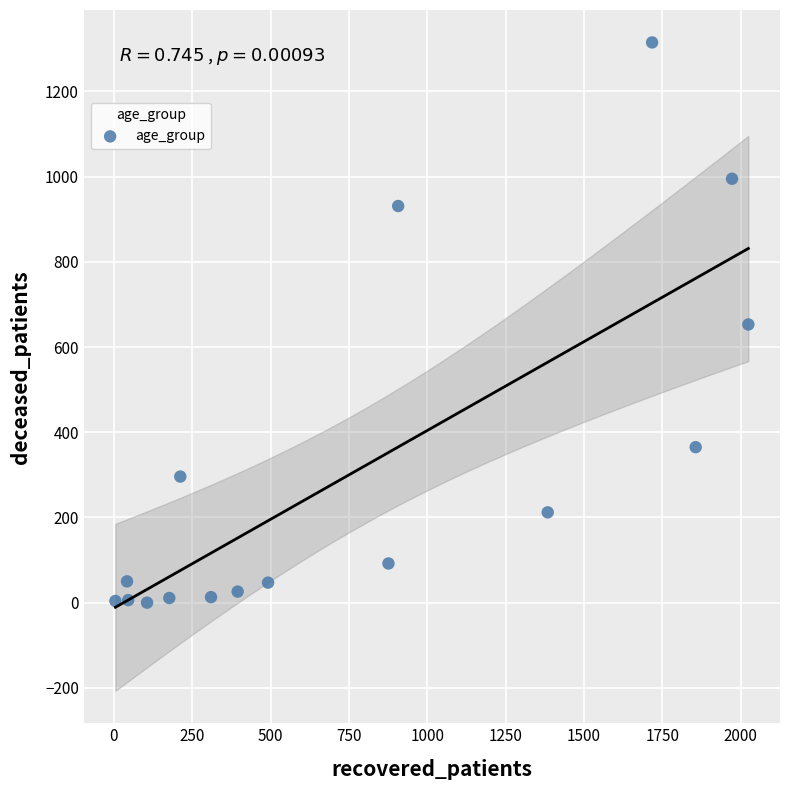

What is the range of Y values (max minus min)?

1315